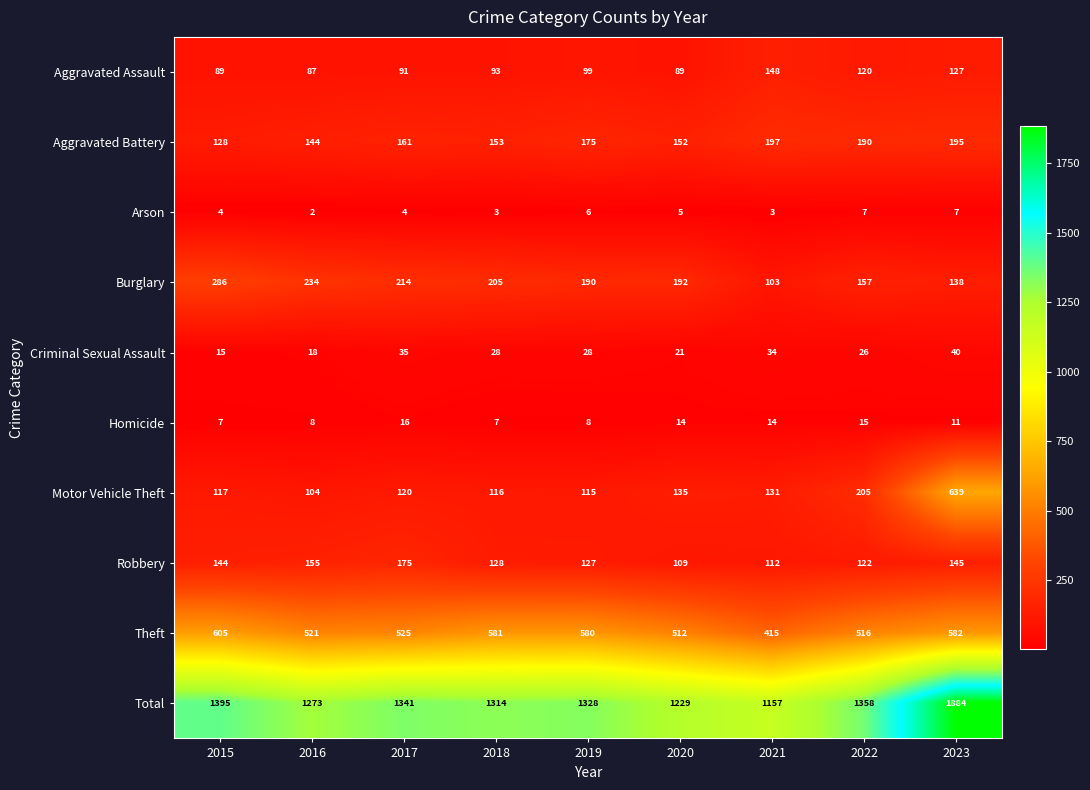

What is the minimum value shown in the chart?

2